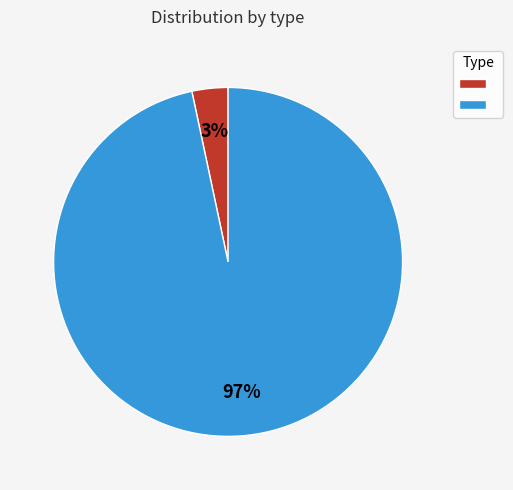

To the nearest percent, what is the average slice percentage?

50%